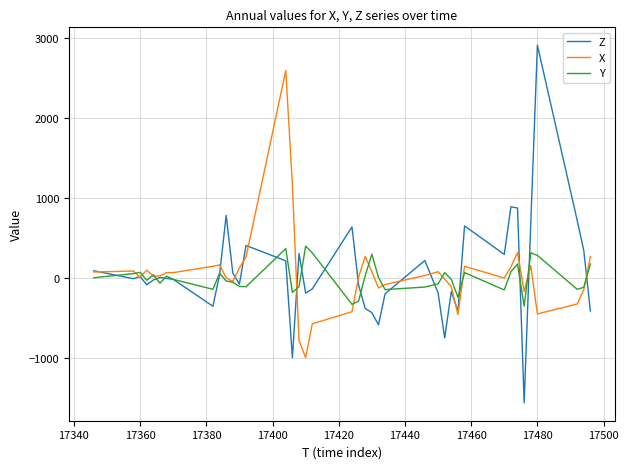

What is the average value of the X series?

48